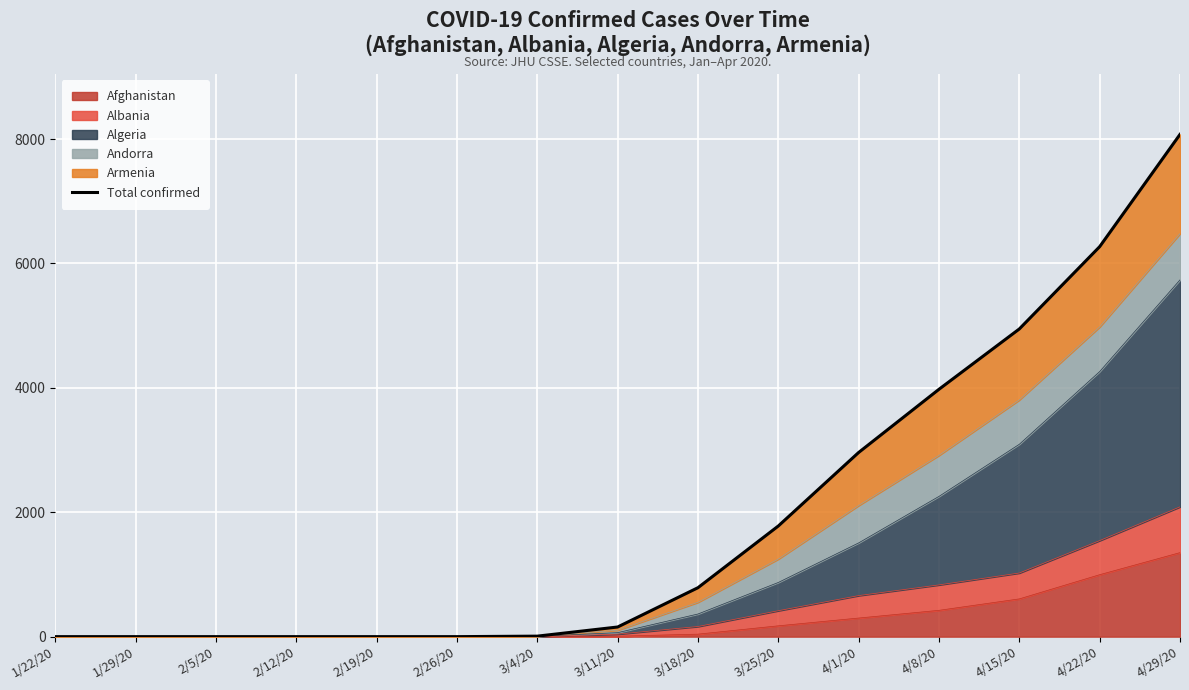

At which label does the data first exceed 155?

3/18/20